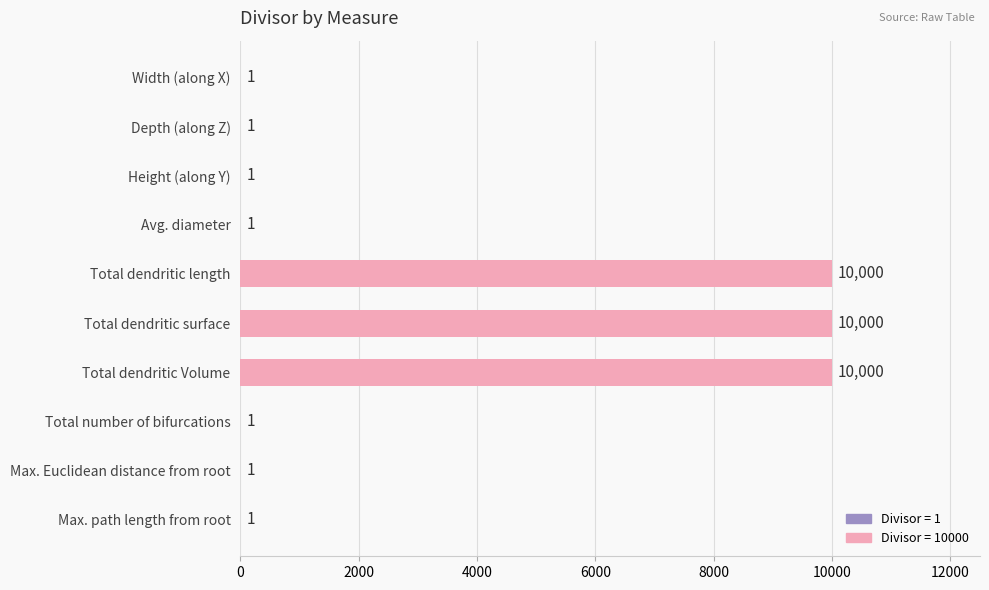

Does the chart contain stacked bars?

No